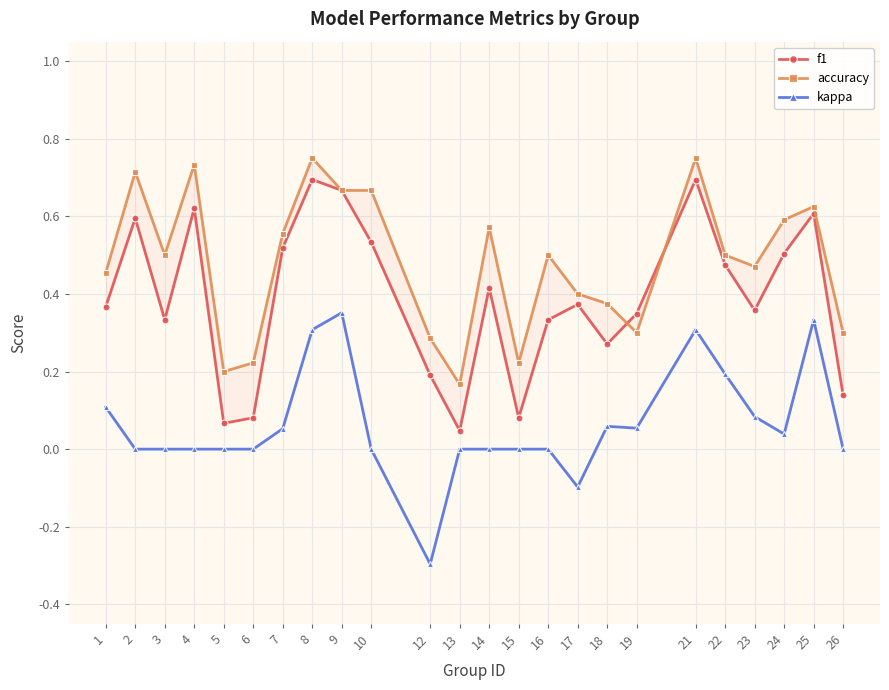

At 21, list the series in order from largest to smallest.

accuracy, f1, kappa